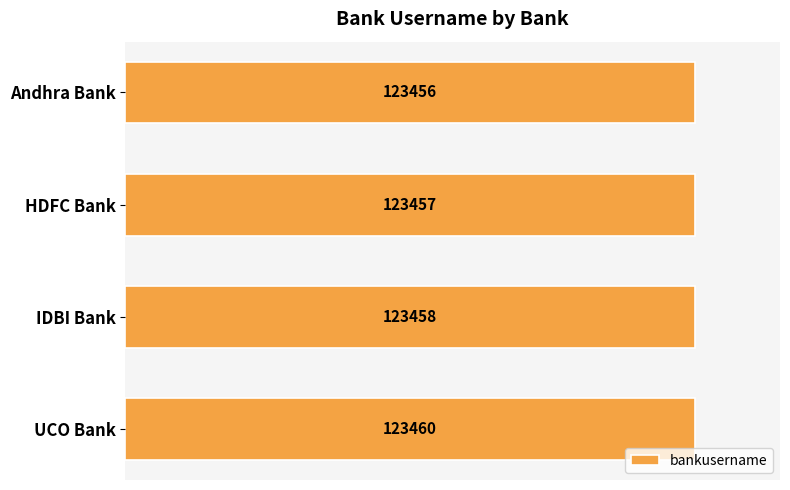

How many data points does each series have?

4